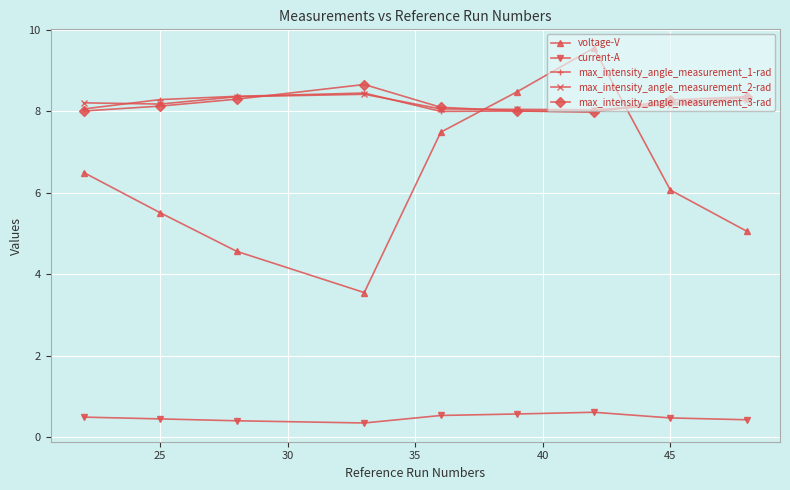

At how many categories does at least one series exceed 1?

9